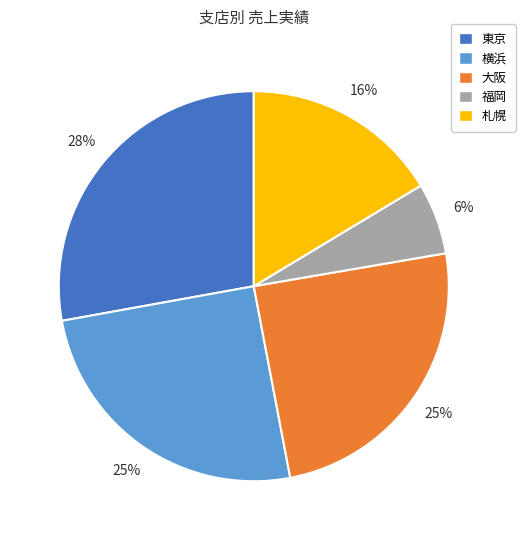

Is there a majority slice in this chart?

No